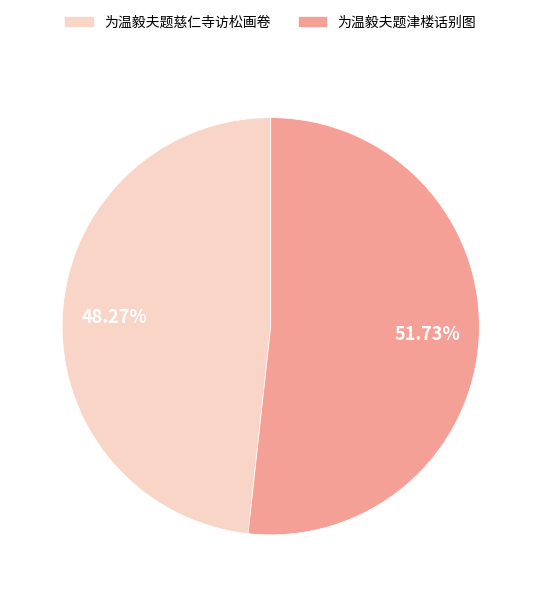

Is it true that 为温毅夫题津楼话别图 is 59% of the pie?

False